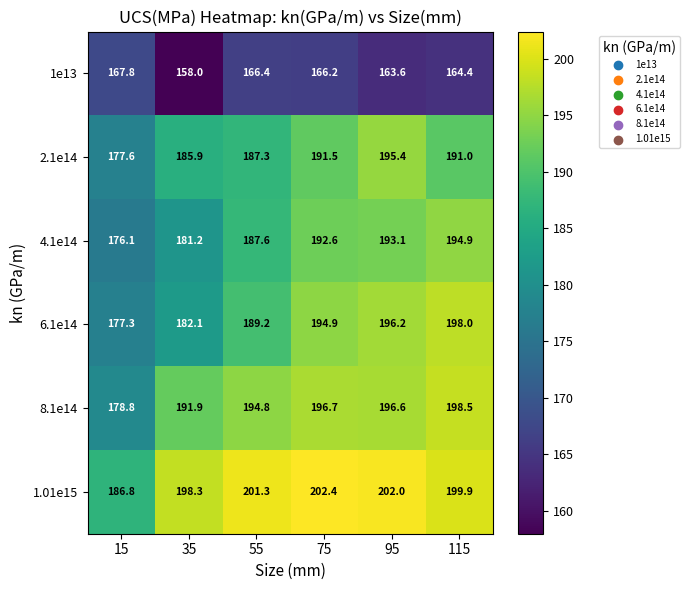

What is the average value of the 1.01e15 series?

198.5